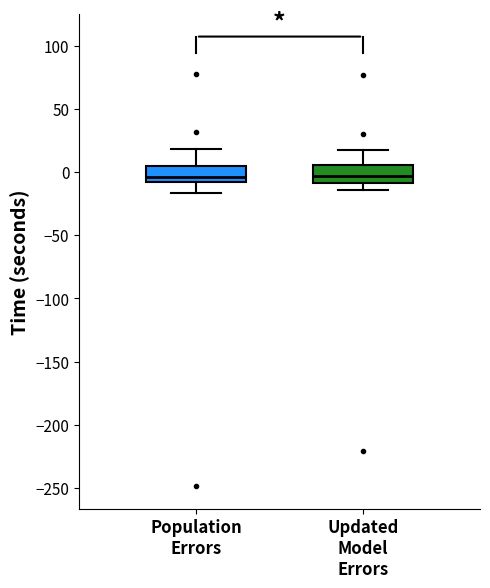

Reading left to right, transcribe this box plot: for each box, give where its median line is, the range the box spans, and where its two whiskers end, as read against the y-axis. The values are not printed on the chart, so give them approximately, as read against the axis.

Population Errors: median -5, box -10 to 5, whiskers -15 to 20
Updated Model Errors: median -5, box -10 to 5, whiskers -15 to 15